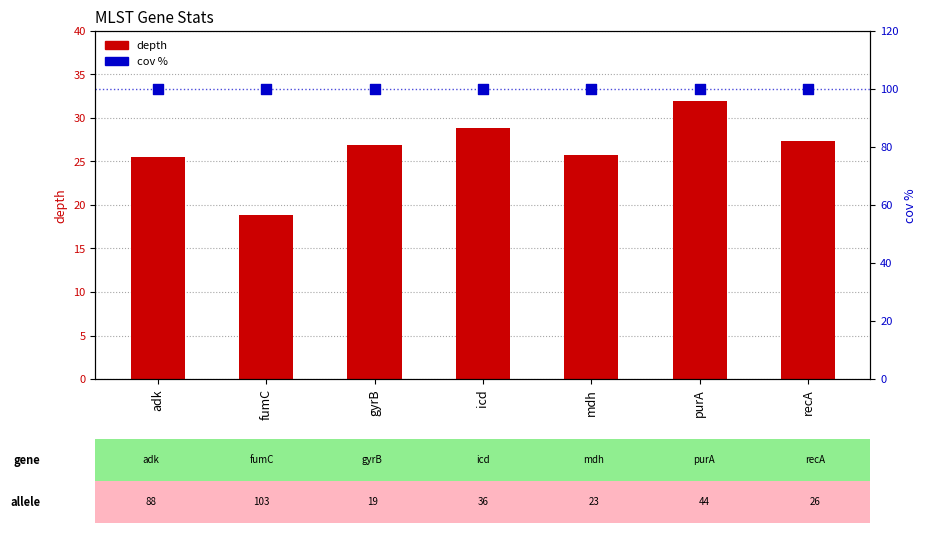

Which series has the widest spread of Y values?

depth